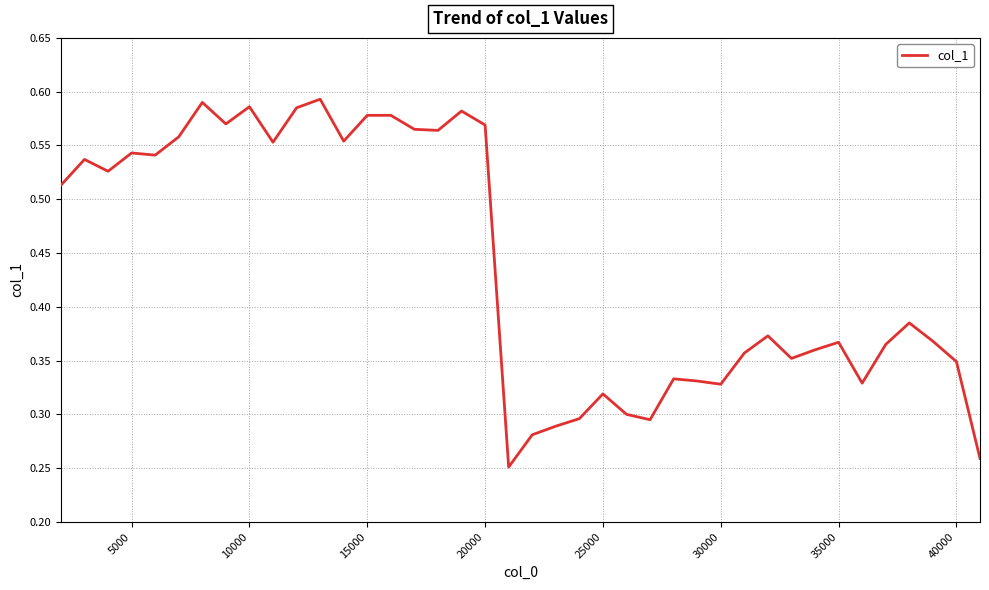

What is the maximum value shown in the chart?

0.6